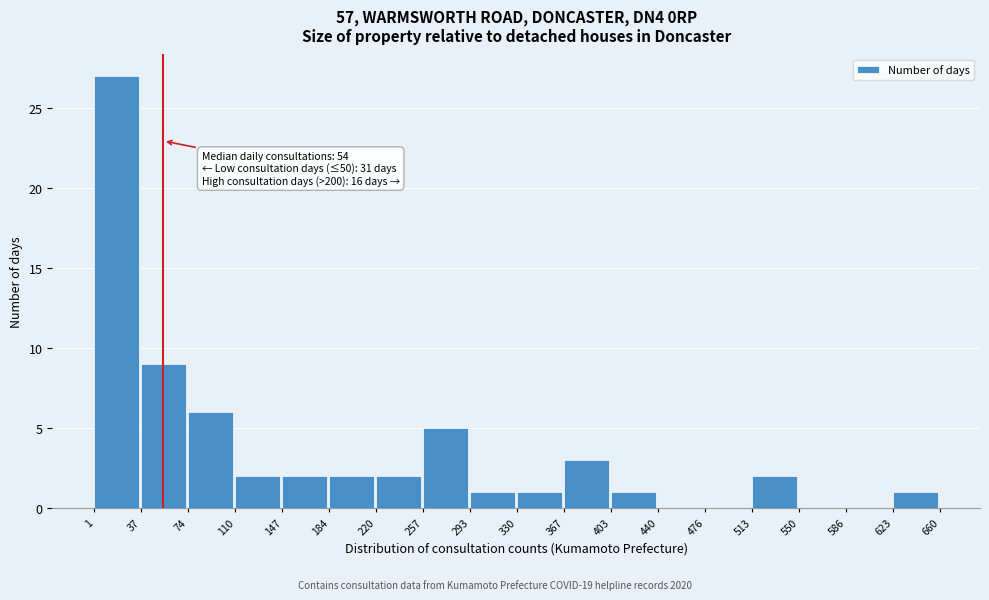

Over which range of the x-axis is the bar tallest?

1 to 37